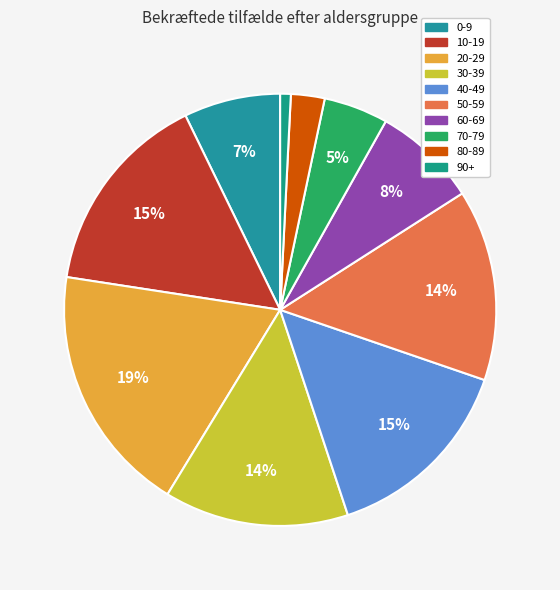

Does 40-49 represent more than half of the total?

No